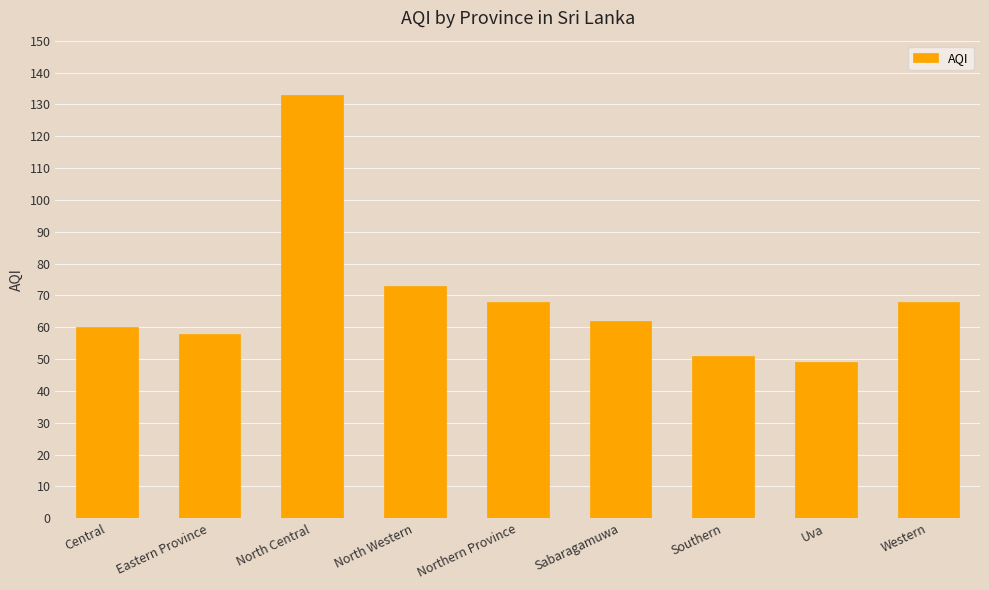

What position from the right is Southern?

3